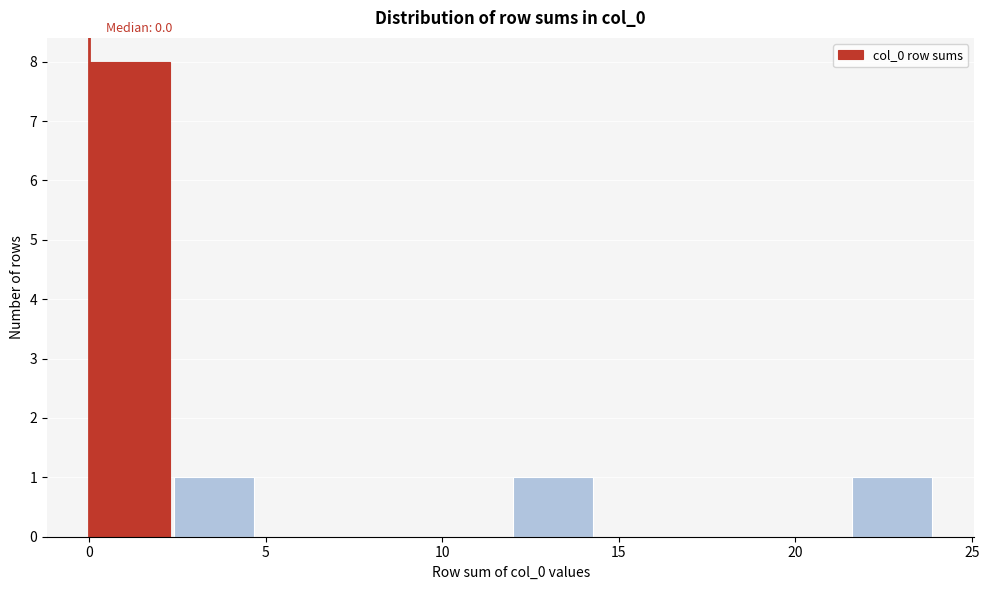

Which range on the x-axis has the tallest bar?

0.0 to 2.4